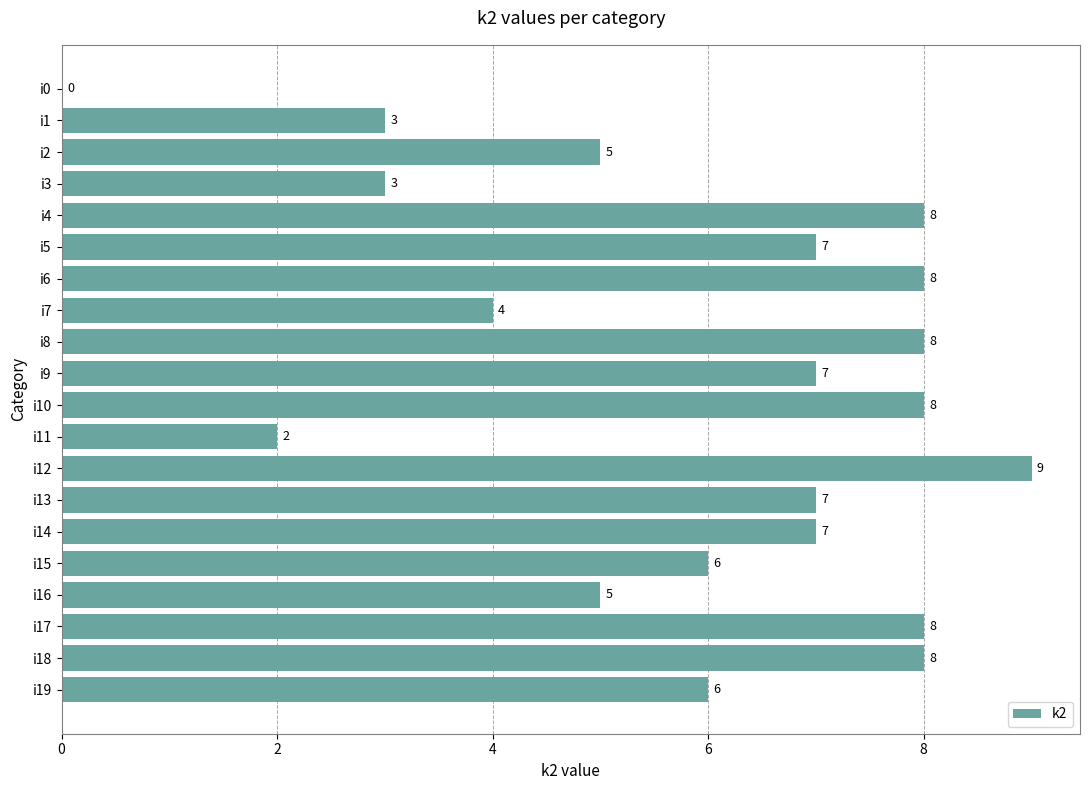

Reading bottom to top, what are all the values shown in this chart?

i19=6	i18=8	i17=8	i16=5	i15=6	i14=7	i13=7	i12=9	i11=2	i10=8	i9=7	i8=8	i7=4	i6=8	i5=7	i4=8	i3=3	i2=5	i1=3	i0=0